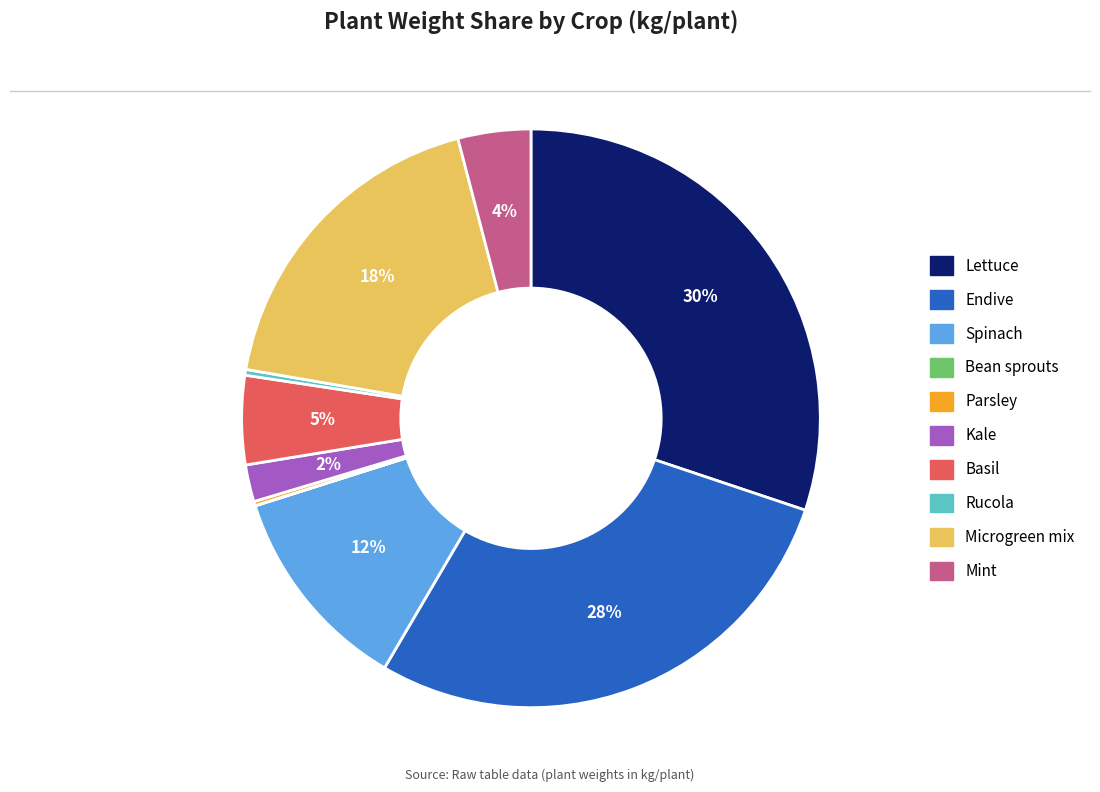

Do Spinach and Microgreen mix together represent more than half of the pie?

No